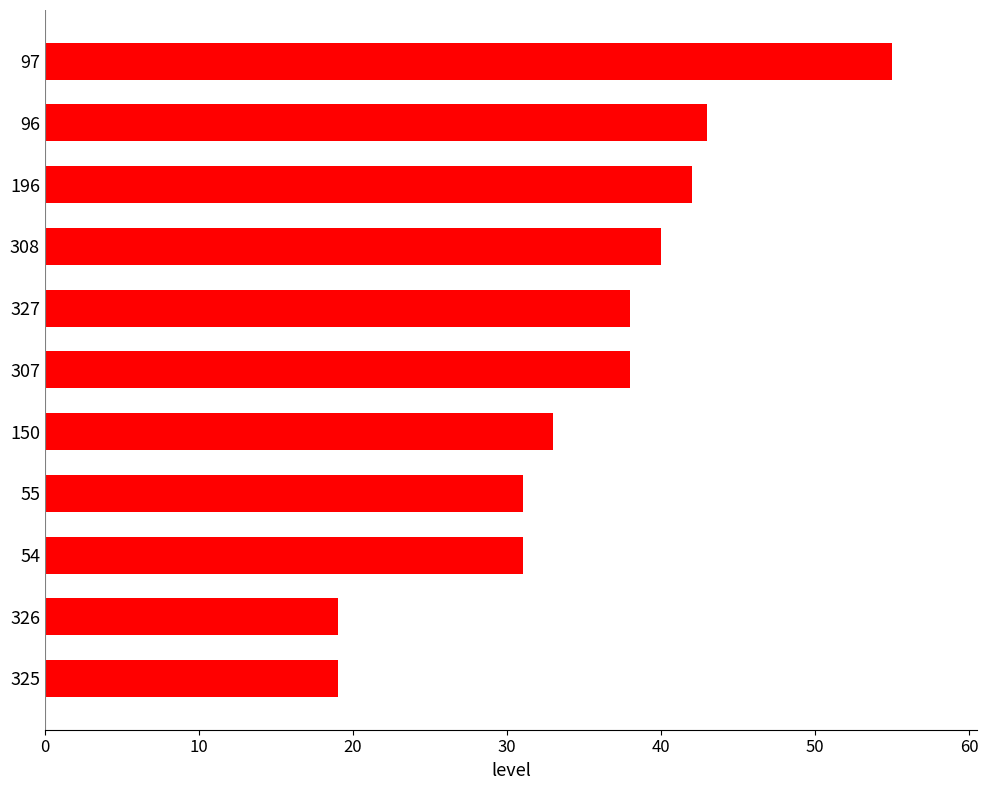

What is the change in value from 55 to 307?

+7